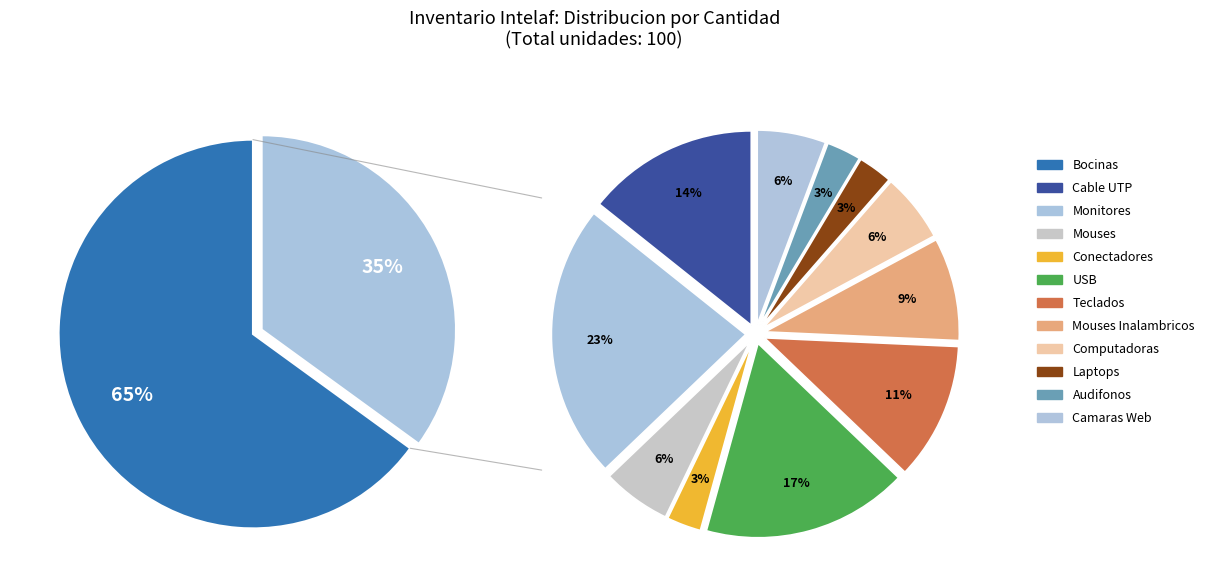

Is Bocinas the majority of the pie?

Yes